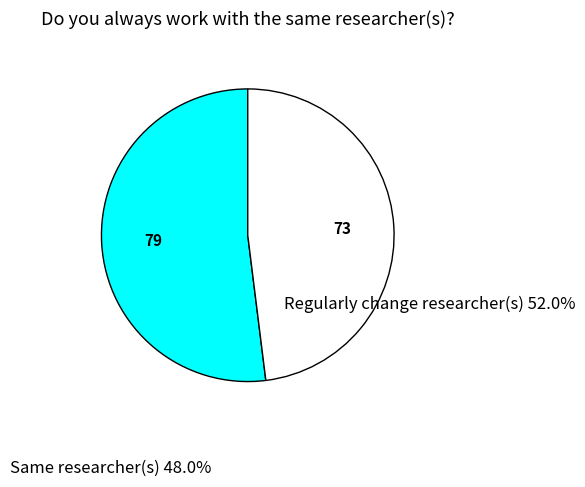

Is there a majority slice in this chart?

Yes